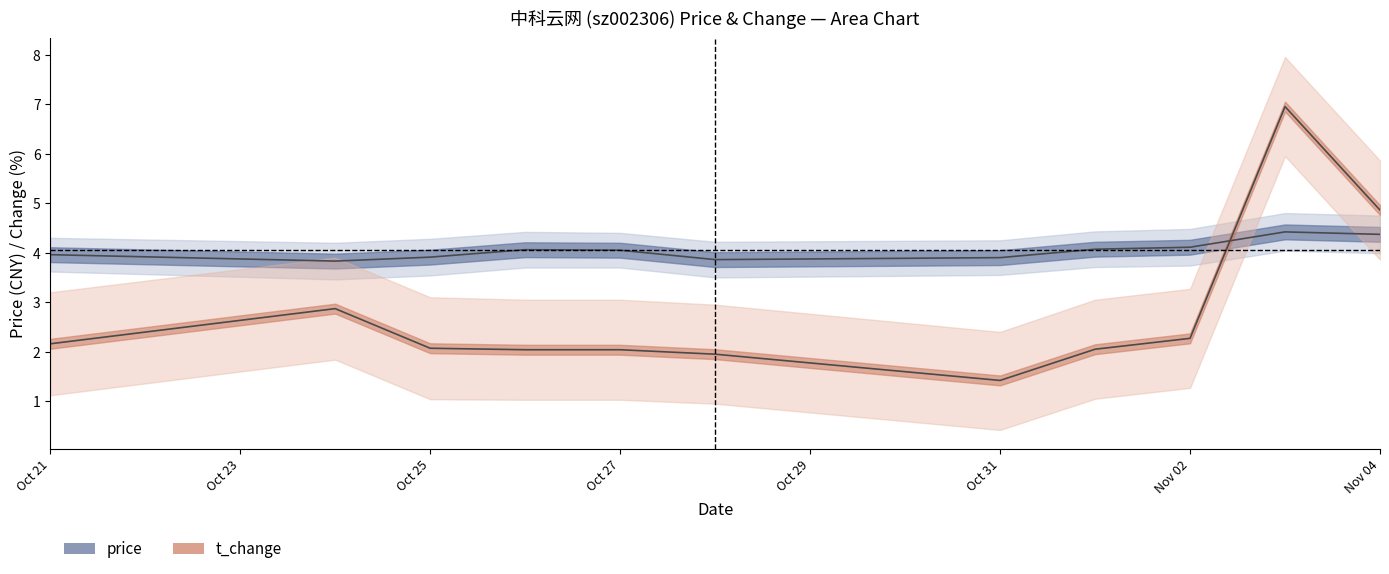

Rank the series by their average value, from lowest to highest.

t_change, price